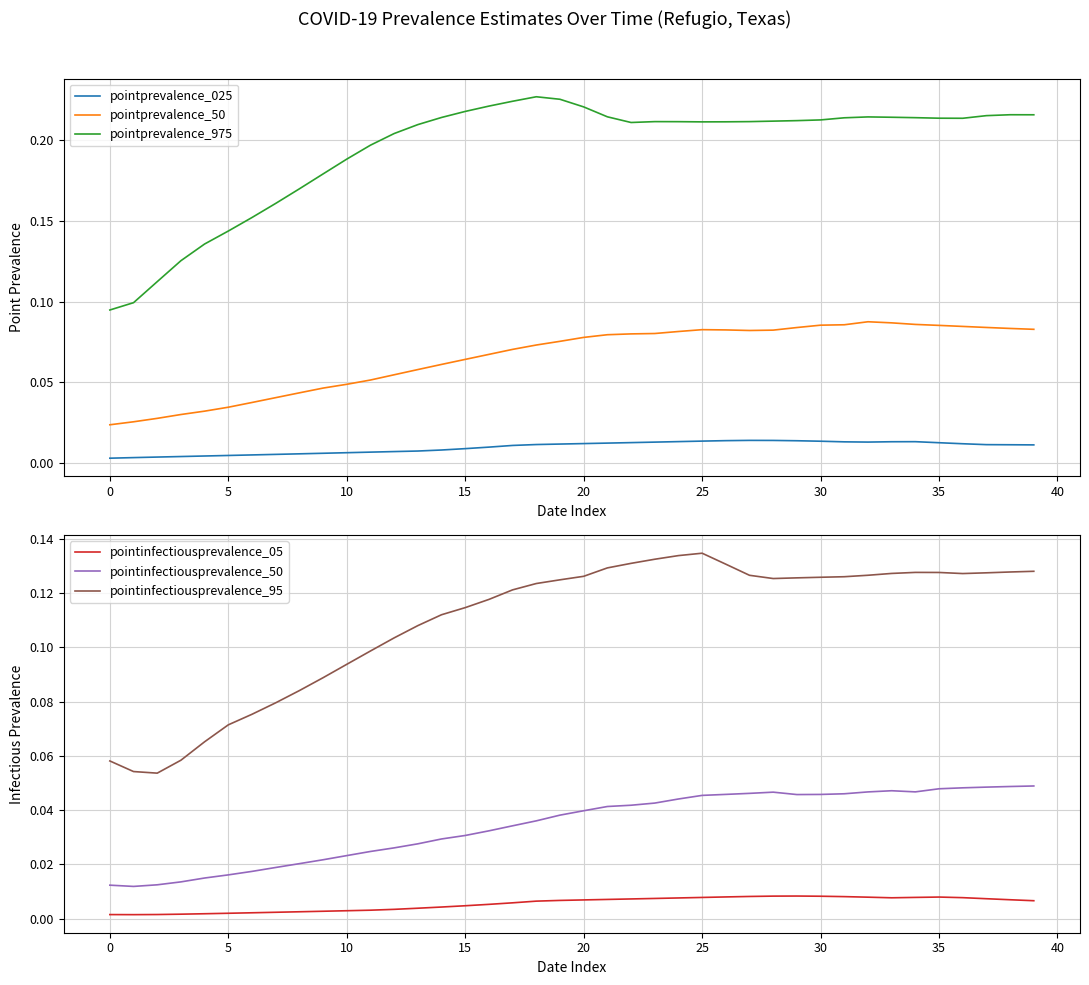

At how many categories does at least one series exceed 0?

40